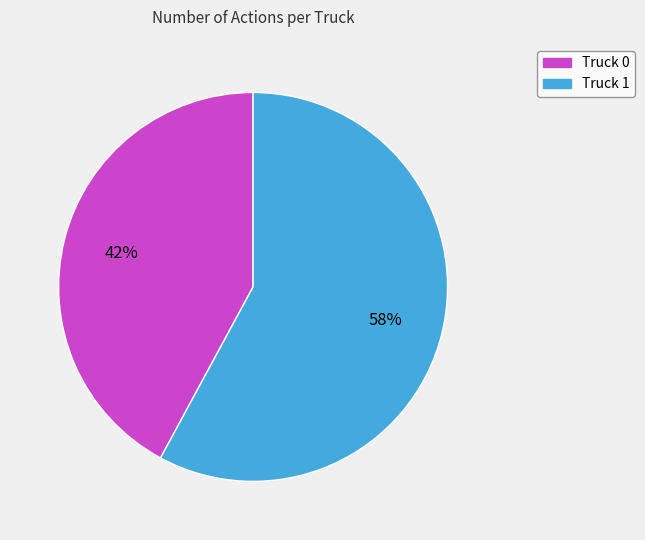

Do Truck 0 and Truck 1 together represent more than half of the pie?

Yes